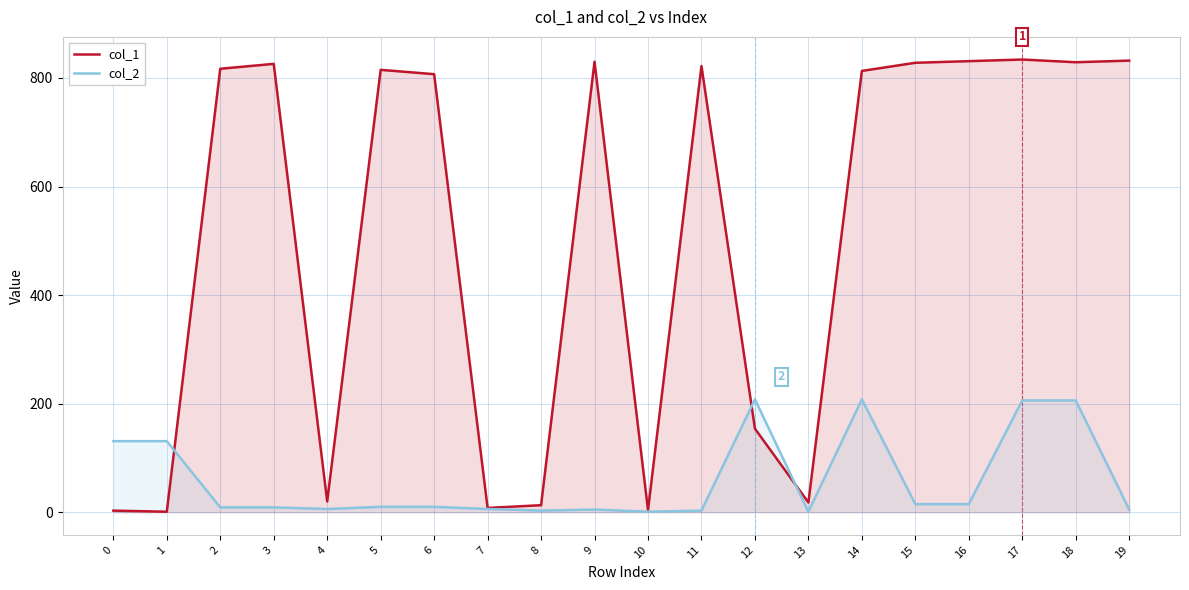

Reading right to left, extract all data points from this chart.

col_1: 832	829	834	831	828	813	18	154	822	4	830	13	8	807	815	20	826	817	1	3
col_2: 5	206	206	15	15	208	1	208	3	1	5	3	6	10	10	6	9	9	131	131